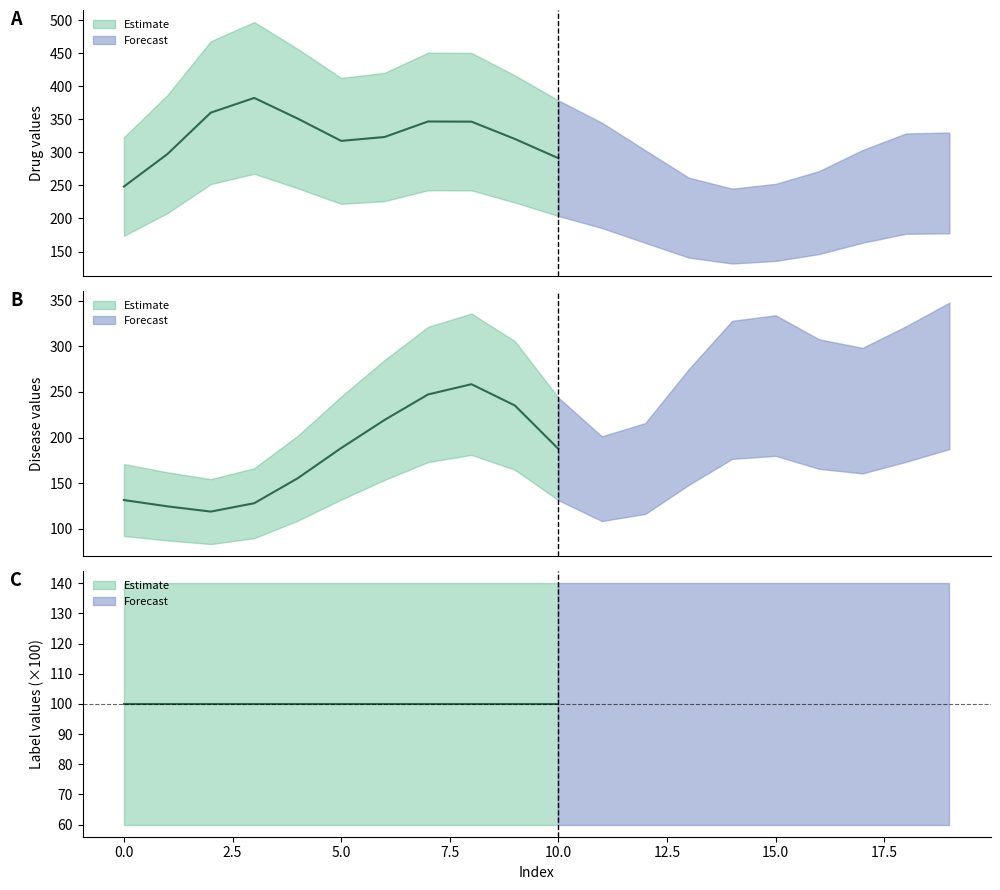

Is it true that disease_values equals 19 at 17?

False